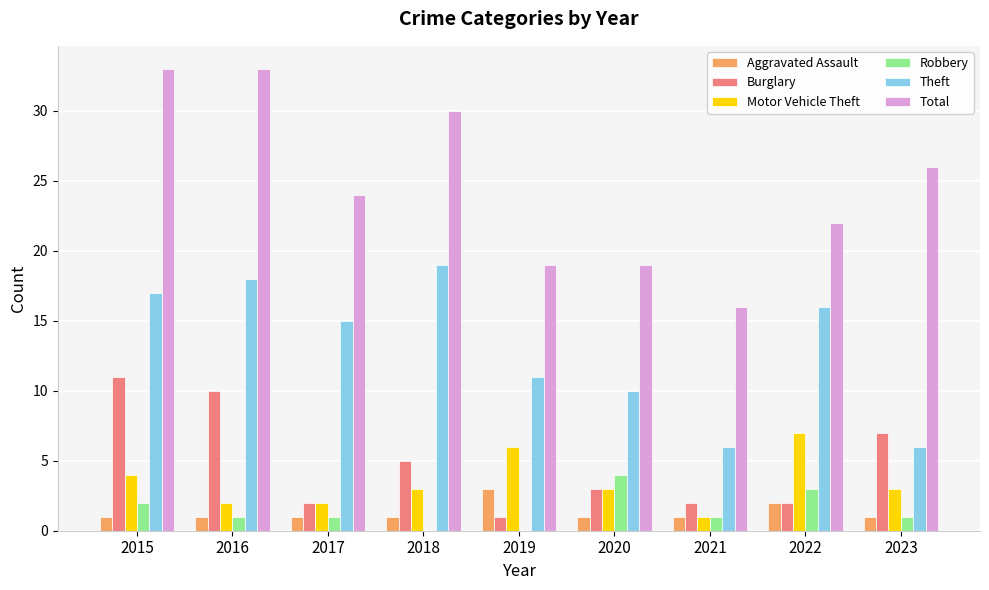

What is the sum of the Theft values at 2018 and 2019?

30